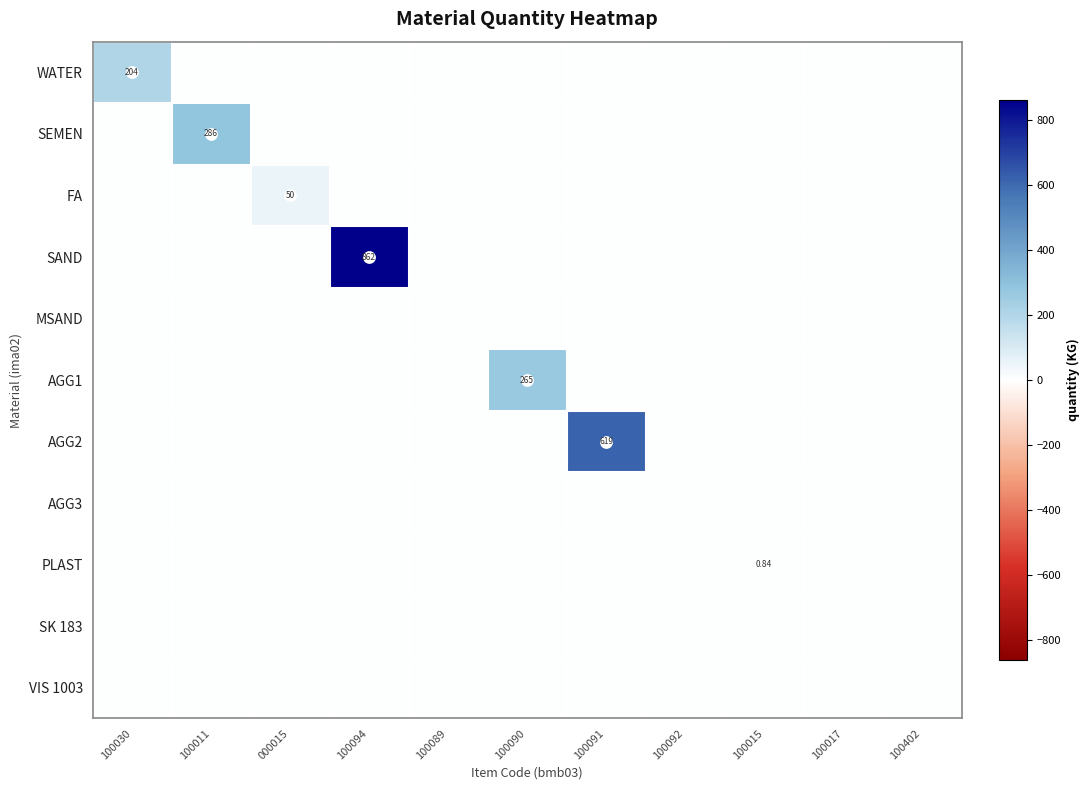

Between 000015 and 100091, which series saw the biggest shift?

AGG2